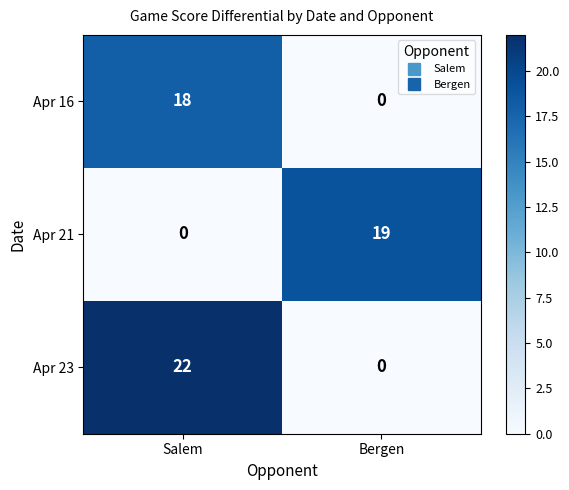

True or false: Apr 23 has a value of 10 at Bergen.

False